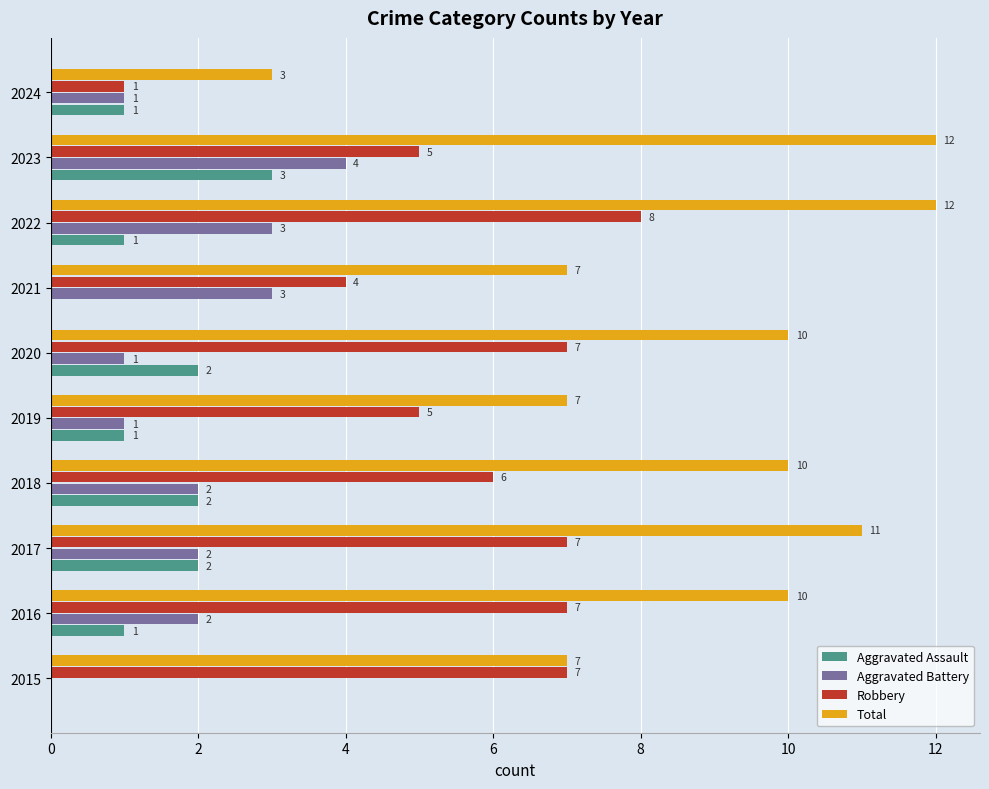

Count the Robbery values in the range 5 to 7.

7